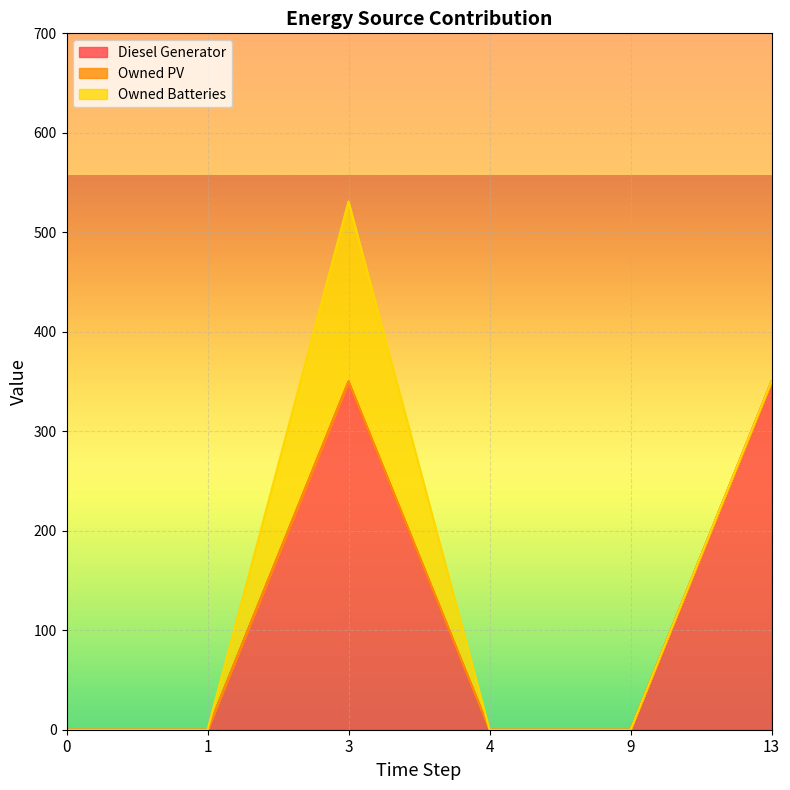

At which category is the sum across all series the highest?

3